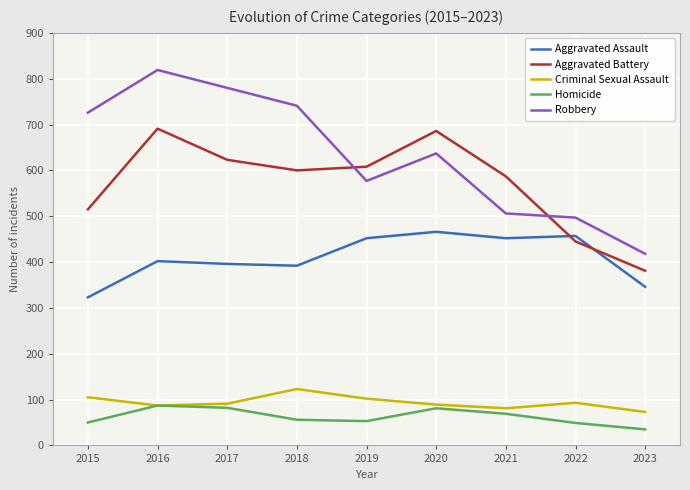

Rank the series by their maximum value, from highest to lowest.

Robbery, Aggravated Battery, Aggravated Assault, Criminal Sexual Assault, Homicide